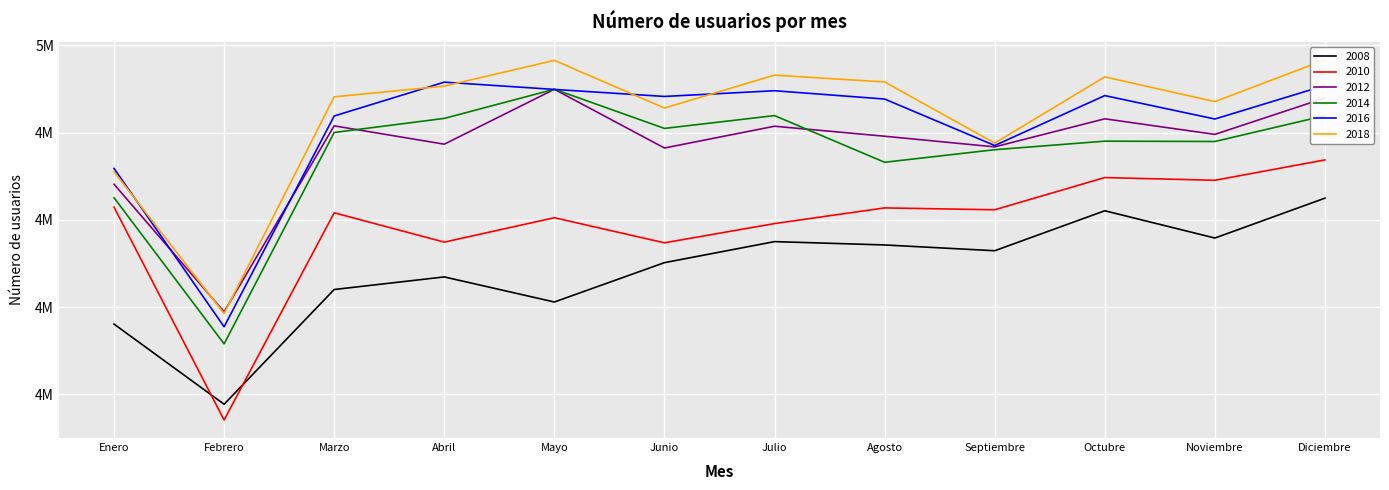

What is the total value across all series at Enero?

27750257